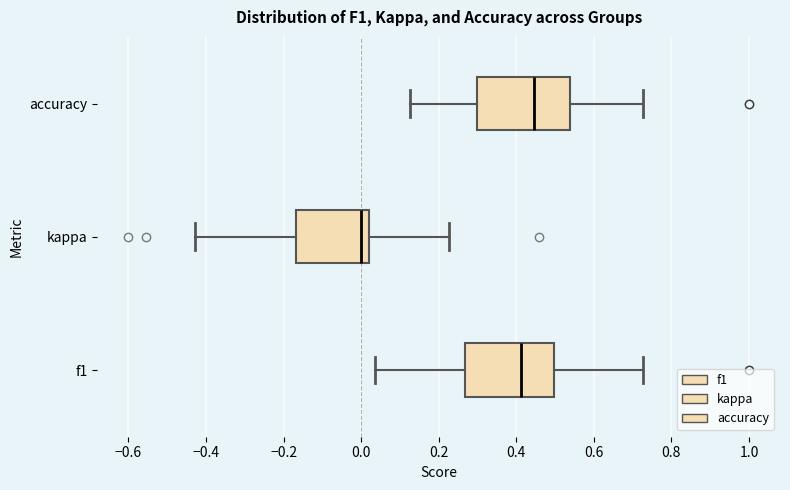

Where is the right edge of the box for f1 on the x-axis? The values are not printed on the chart, so give them approximately, as read against the axis.

0.50